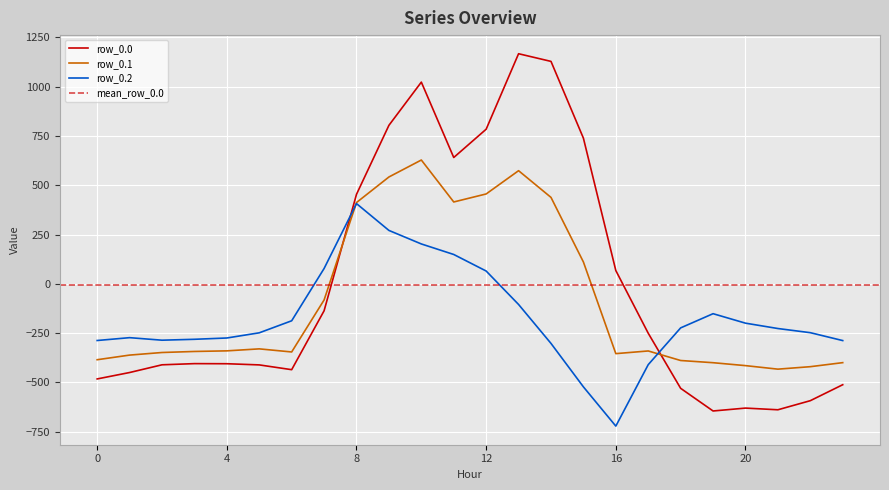

Reading left to right, what are all the values shown in this chart?

row_0.0: -482.0	-449.5	-410.3	-404.4	-404.9	-410.8	-435.0	-136.4	454.2	804.0	1023.2	640.9	784.4	1167.2	1128.3	739.0	67.6	-250.3	-529.6	-644.5	-629.9	-638.4	-592.3	-511.3
row_0.1: -384.6	-361.1	-347.9	-342.7	-339.6	-329.5	-345.2	-81.6	412.6	542.1	628.1	415.4	456.1	574.0	438.6	111.1	-353.7	-340.1	-388.5	-399.7	-414.5	-432.4	-419.9	-399.4
row_0.2: -287.1	-272.7	-285.5	-281.0	-274.4	-248.1	-187.1	77.9	407.2	271.1	202.5	149.1	65.2	-104.4	-301.9	-522.2	-721.2	-409.5	-223.1	-151.1	-199.2	-226.4	-247.4	-287.5